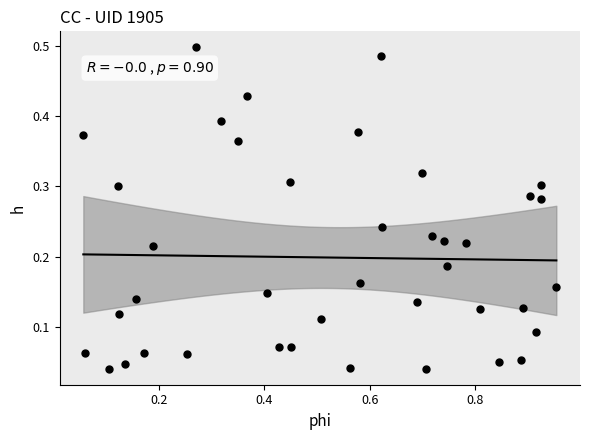

What is the range of X values (max minus min)?

0.9